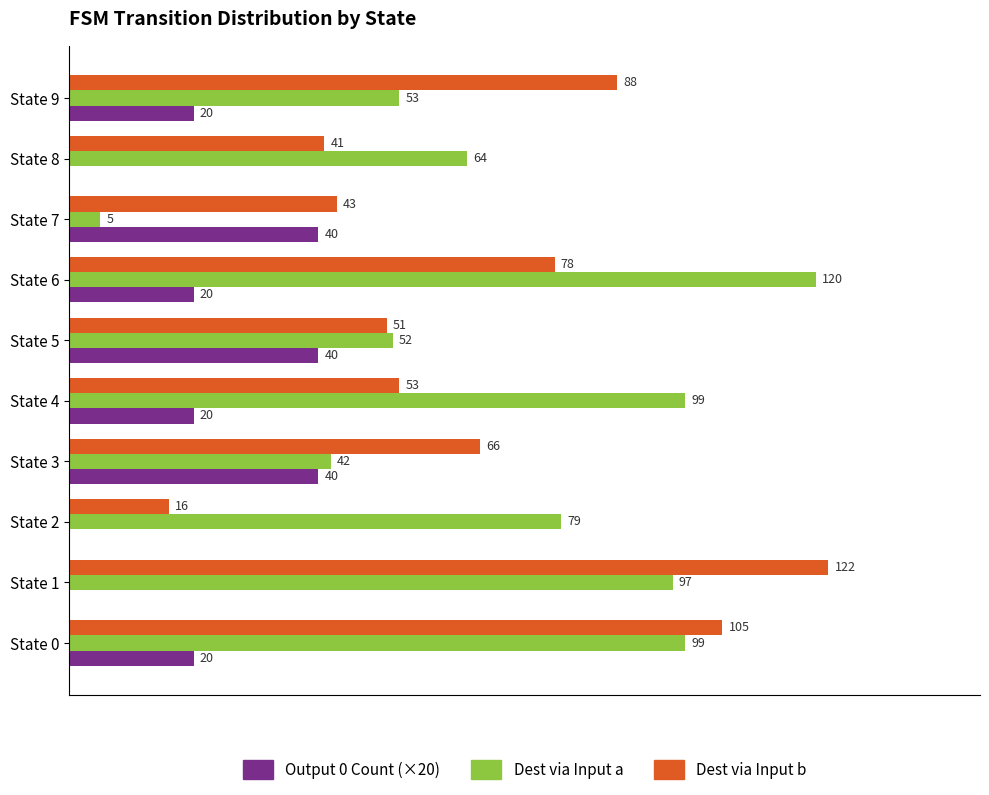

Where is Dest via Input a nearest to the value 62?

State 8